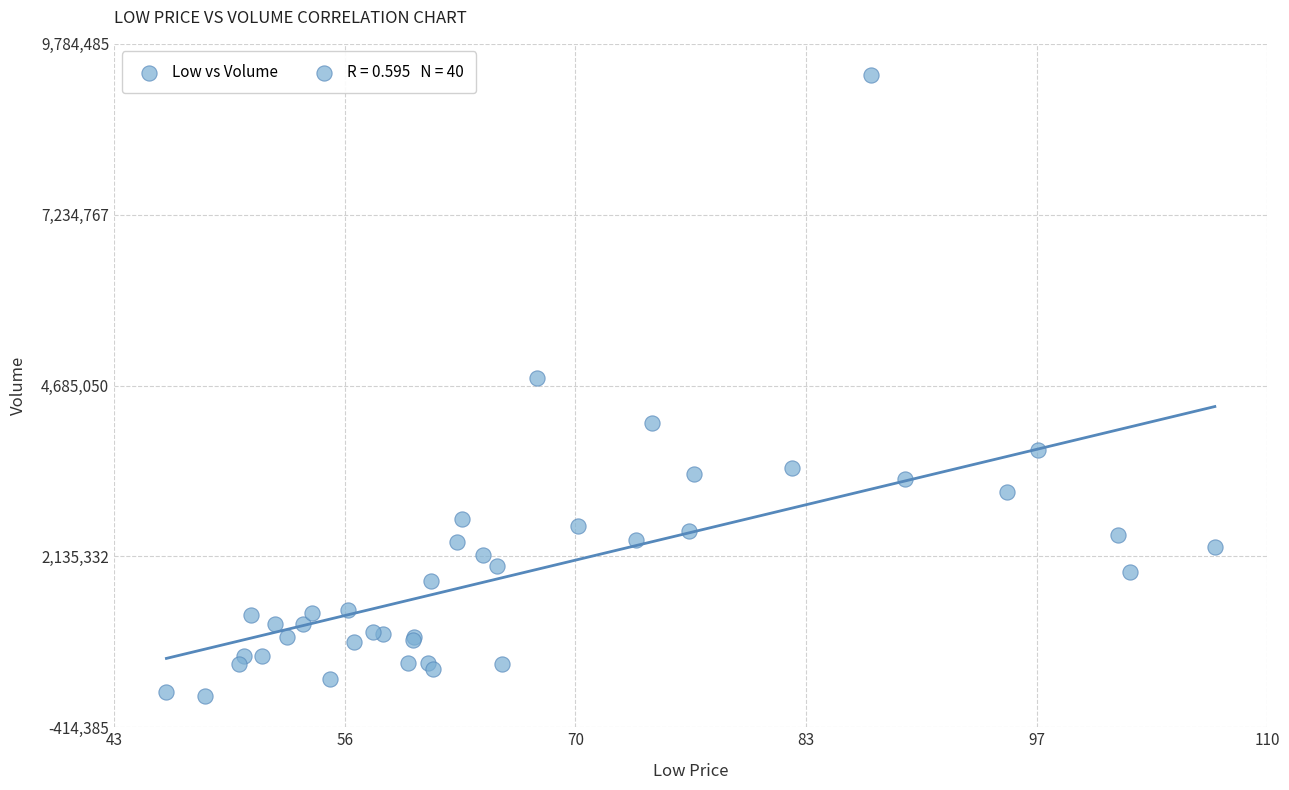

What Y value in the scatter plot is closest to 4685050?

4798900